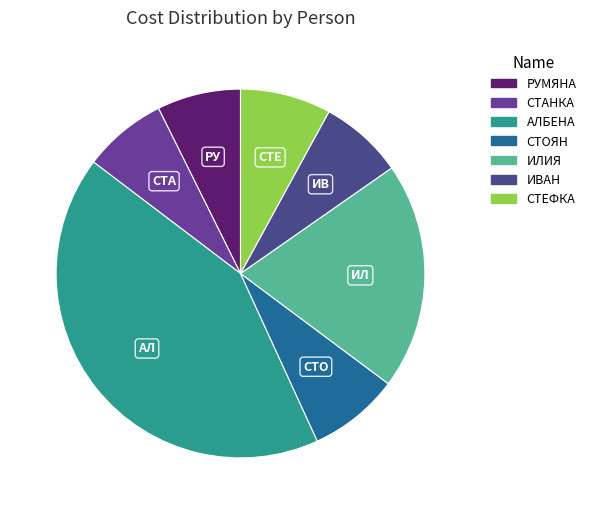

The ИВАН slice represents 1% of the pie. True or false?

False